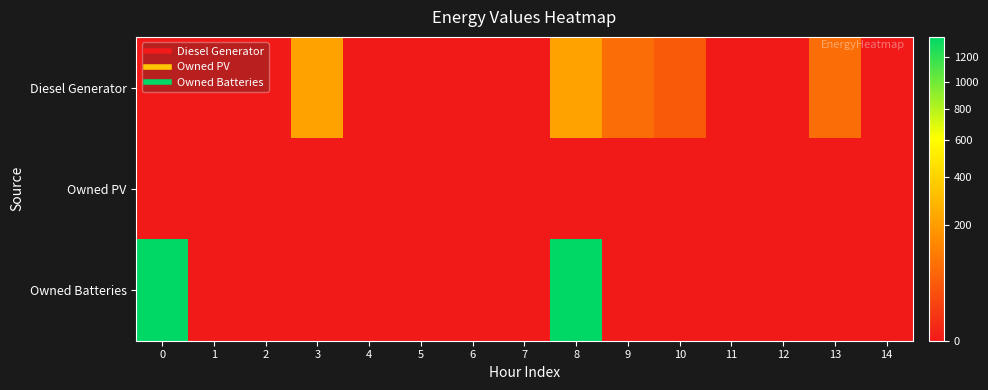

List the series in order of their peak value, highest first.

Owned Batteries, Diesel Generator, Owned PV